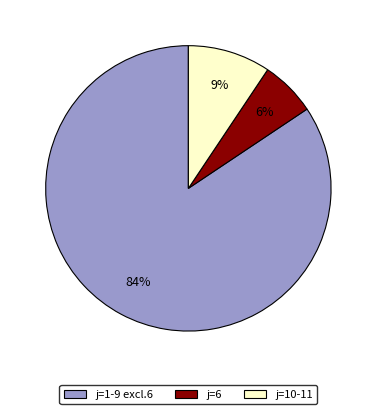

Combined, do j=1-9 excl.6 and j=10-11 account for over 50%?

Yes